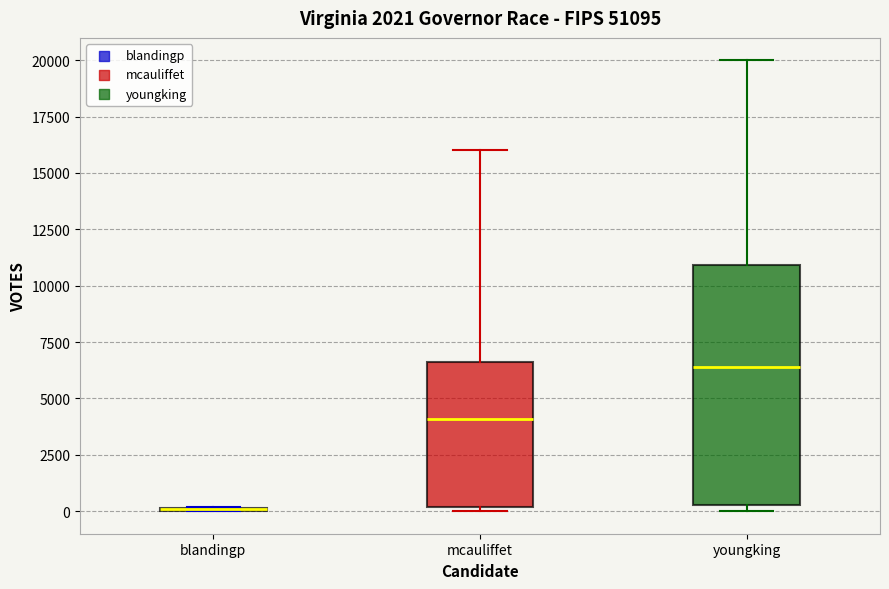

Reading left to right, read every box against the y-axis: the position of its median line, the range the box covers, and the ends of its whiskers. The values are not printed on the chart, so give them approximately, as read against the axis.

blandingp: box collapsed to a line at 0, whiskers 0 to 0
mcauliffet: median 4000, box 0 to 6500, whiskers 0 (just below the box's lower edge) to 16000
youngking: median 6500, box 500 to 11000, whiskers 0 to 20000